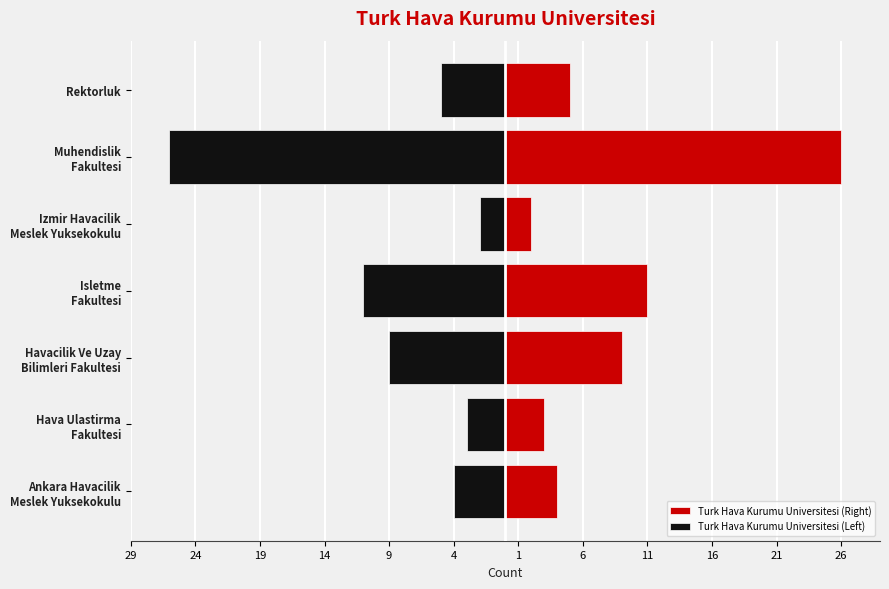

The value of Turk Hava Kurumu Universitesi (Left) at Izmir Havacilik Meslek Yuksekokulu is -3. True or false?

False